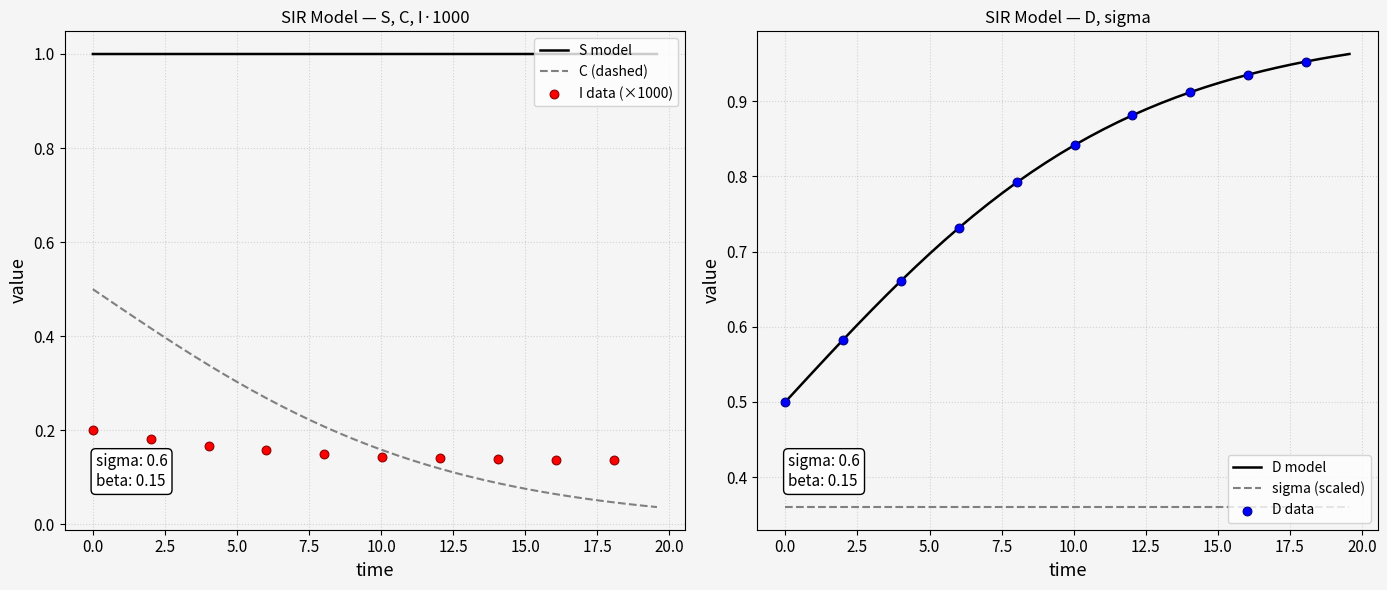

Which series reaches the maximum Y coordinate?

S